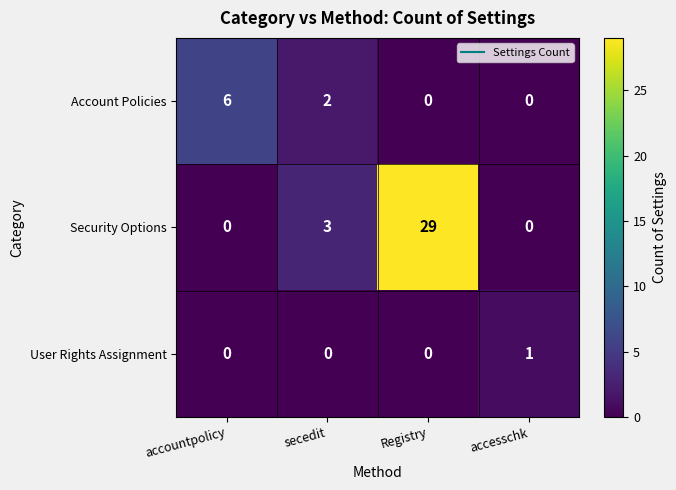

The Account Policies series shows 0 at Registry. True or false?

True